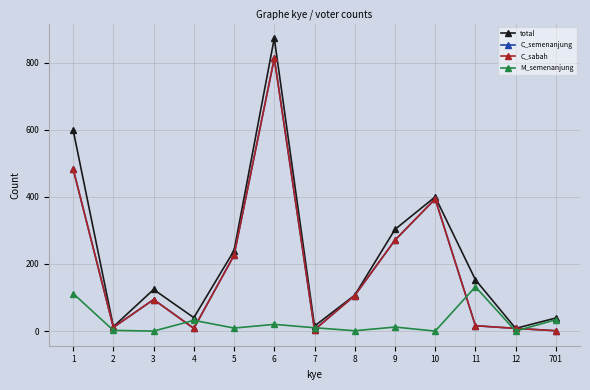

Reading right to left, list all the values displayed in this chart.

total: 39	8	153	400	303	107	15	873	240	40	124	13	599
C_semenanjung: 1	8	16	394	271	106	4	813	226	8	94	11	483
C_sabah: 1	8	16	394	271	106	4	813	226	8	94	11	483
M_semenanjung: 34	0	132	0	12	1	10	20	9	32	0	2	112